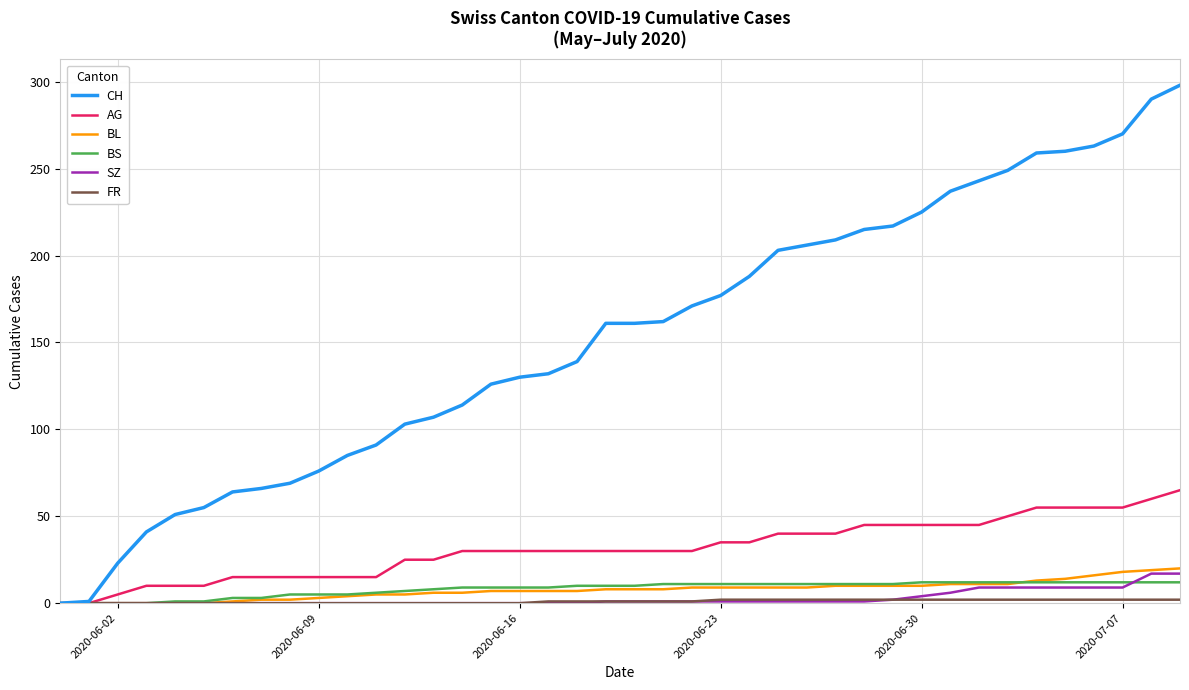

What is the greatest value displayed?

298